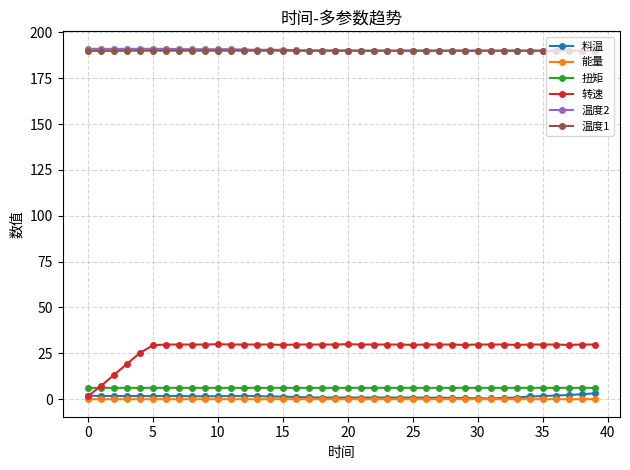

At how many categories does at least one series exceed 169?

40